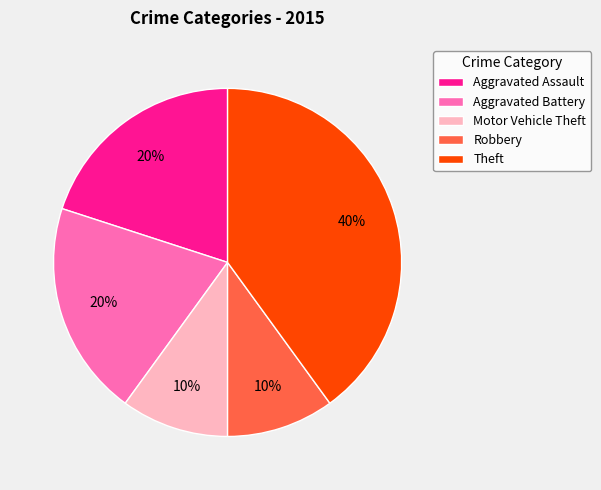

To the nearest percent, what is the difference between the Aggravated Assault and Motor Vehicle Theft slice percentages?

10%